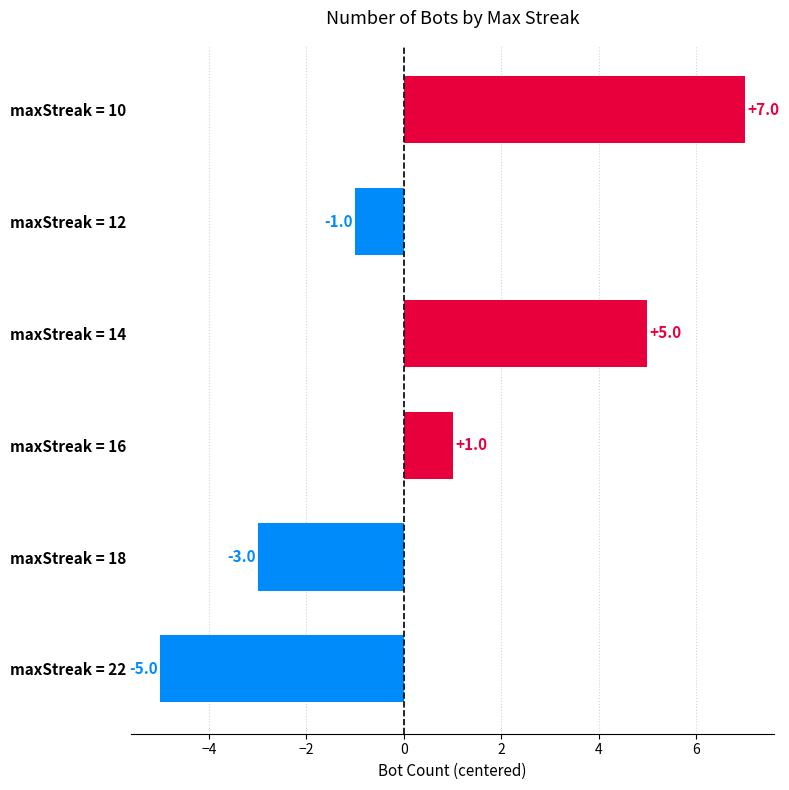

How many positive values are there?

3